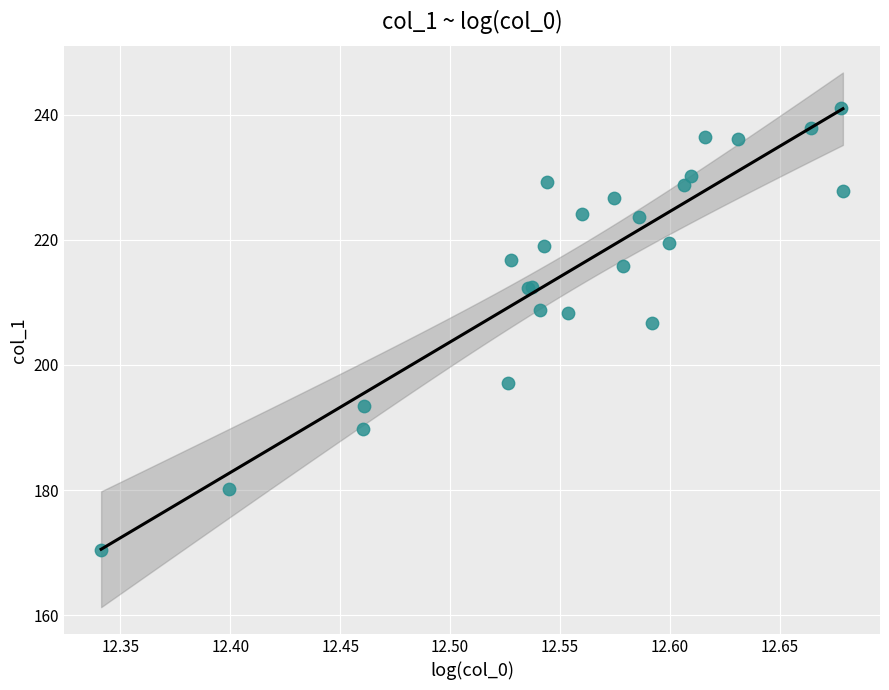

What Y value in the scatter plot is closest to 205?

206.7